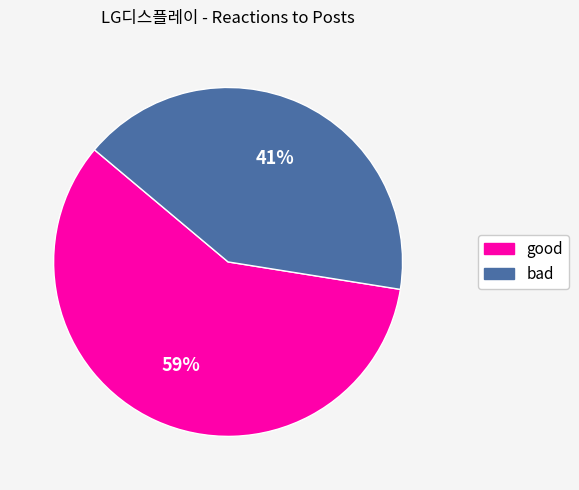

Is the sum of bad and good greater than half?

Yes